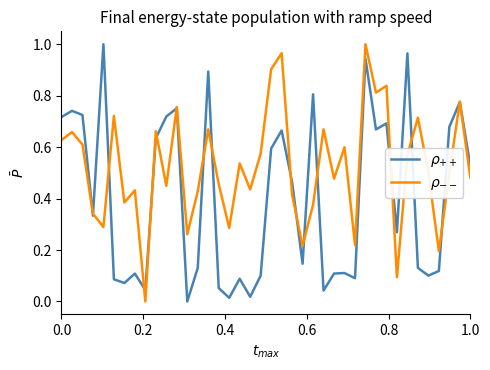

Count the number of categories in the chart.

40